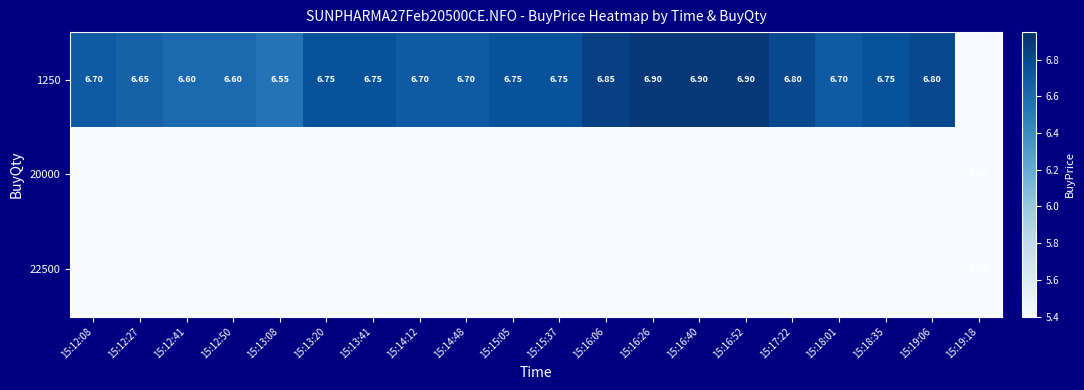

At which category does the chart reach its minimum across all series?

15:19:18